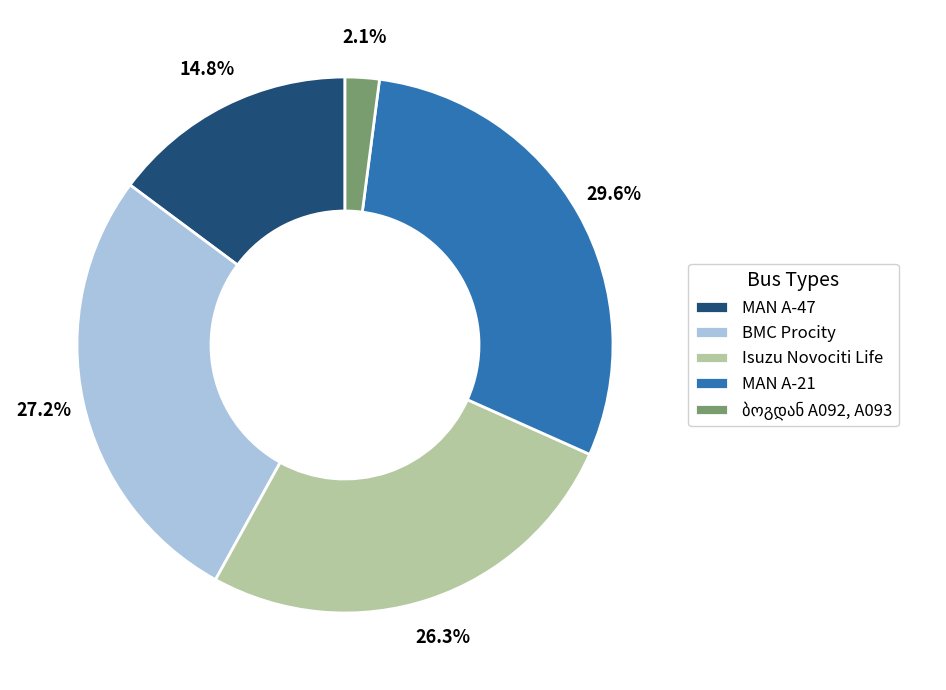

Does Isuzu Novociti Life account for over 50% of the chart?

No